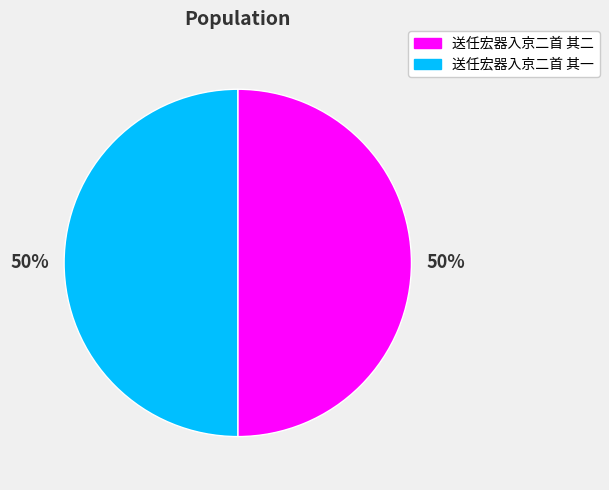

What is the ratio of the value at 送任宏器入京二首 其二 to the value at 送任宏器入京二首 其一?

1.0